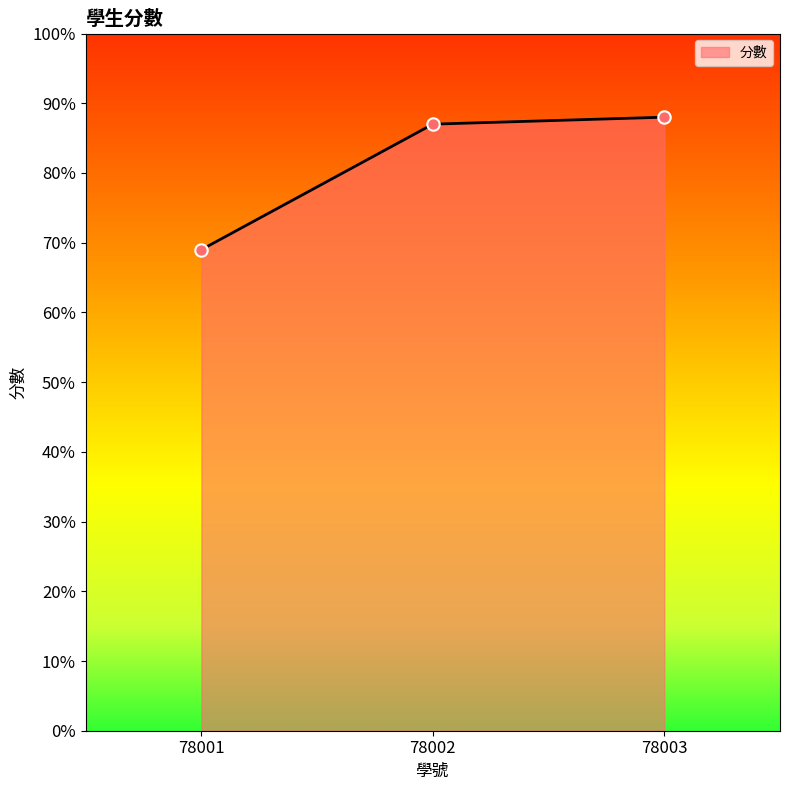

What is the change in value from 78001 to 78003?

+19